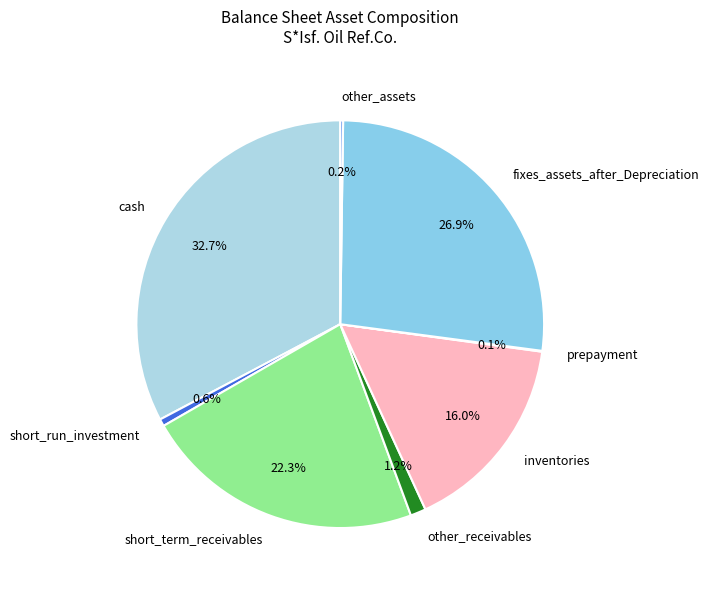

Which slice is the largest?

cash